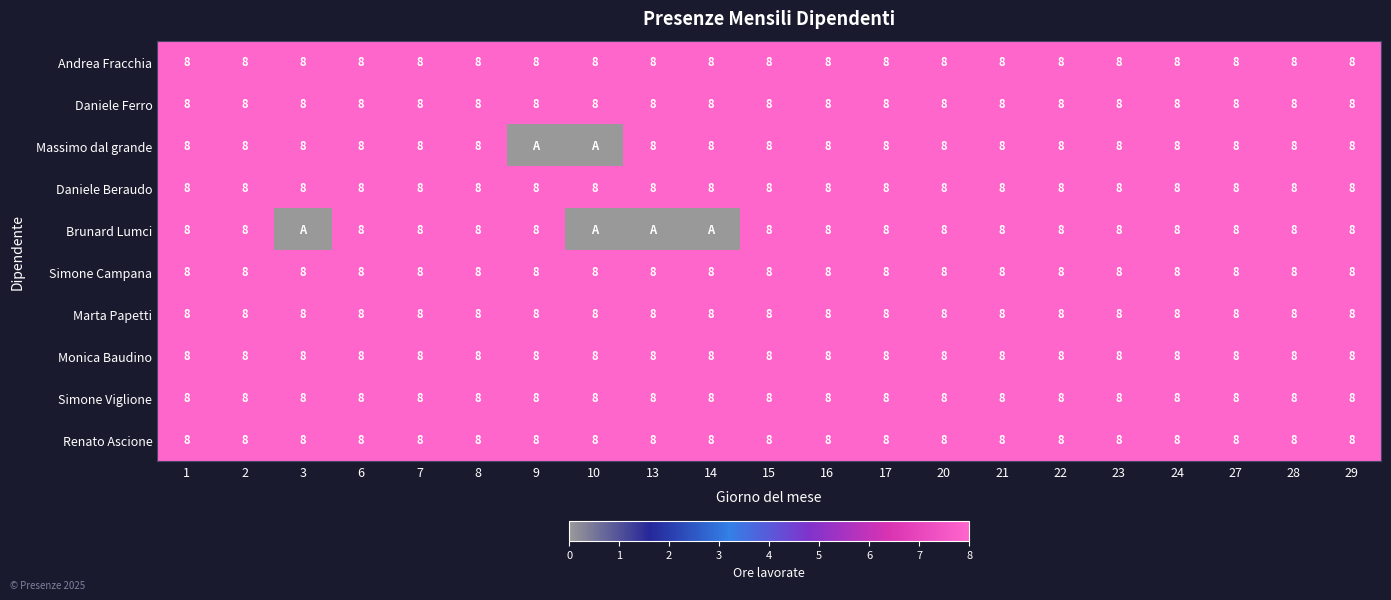

Read the Monica Baudino value at 13.

8